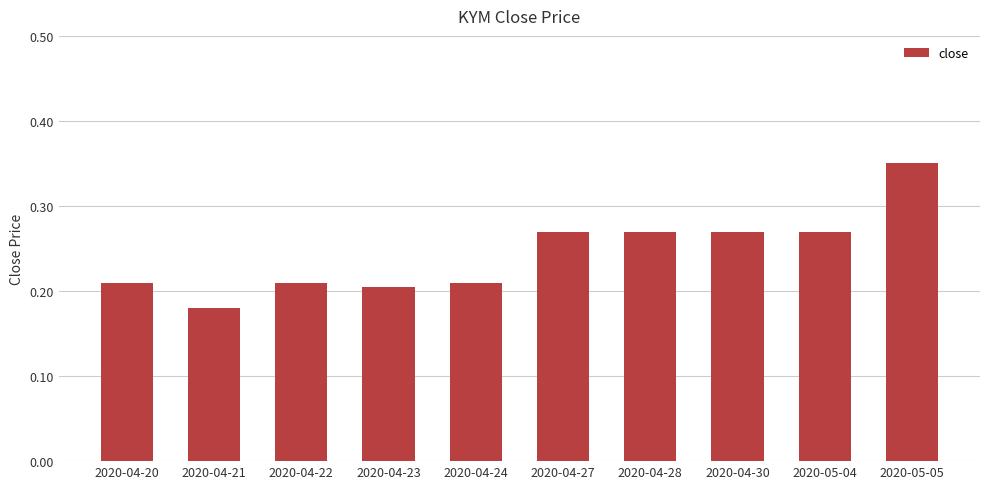

Between 2020-04-23 and 2020-04-30, which is larger?

2020-04-30